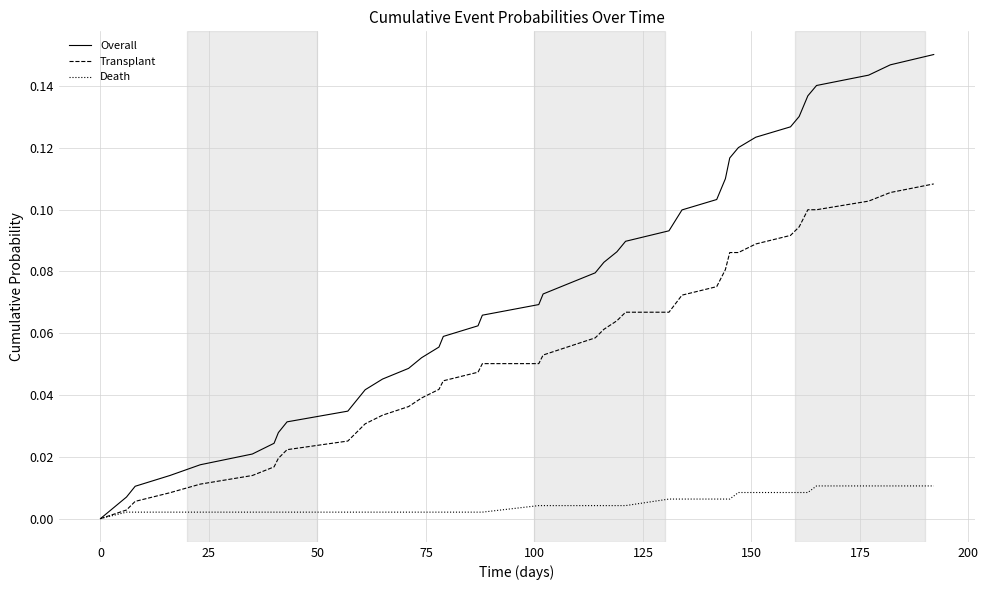

Which series has the largest total across all categories?

Overall